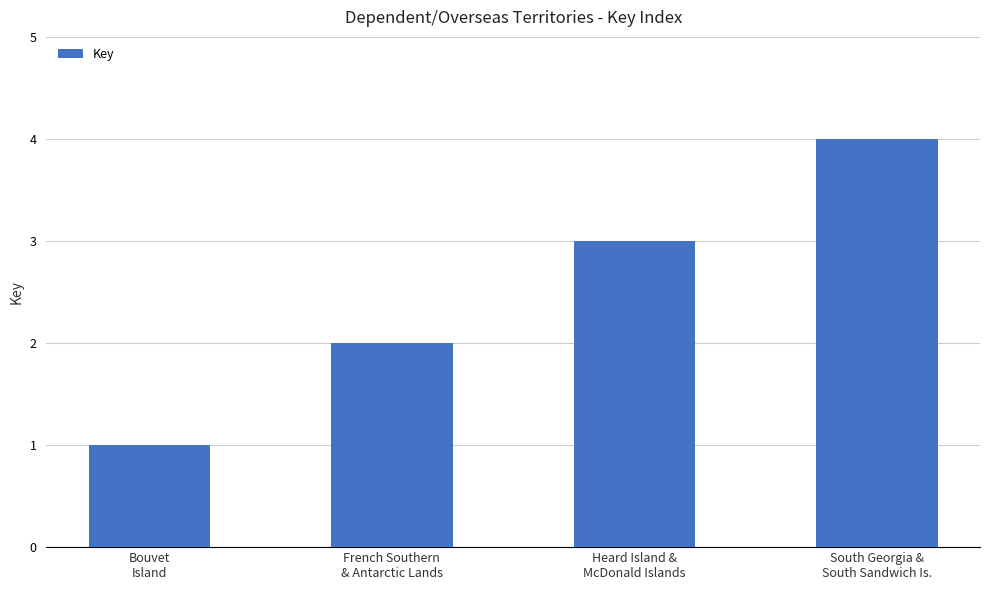

What is the minimum value shown in the chart?

1